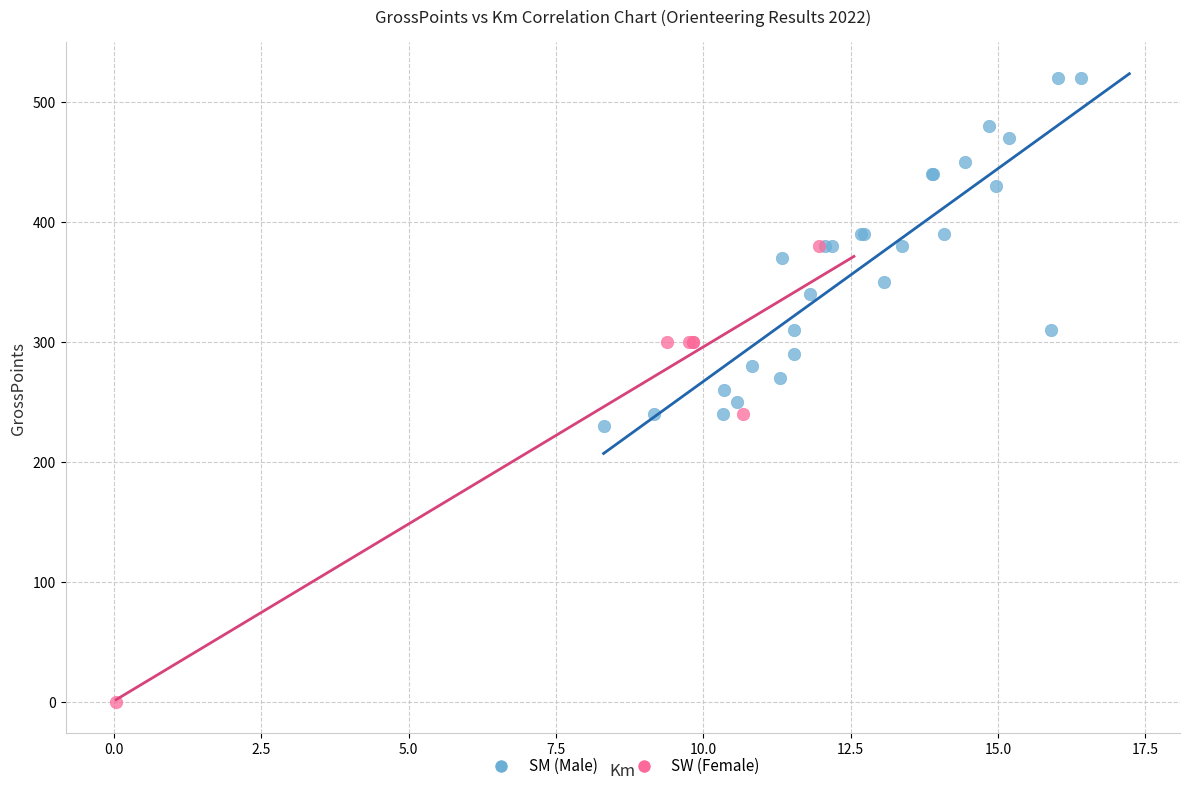

Which series has the largest Y range (max minus min)?

SW (Female)